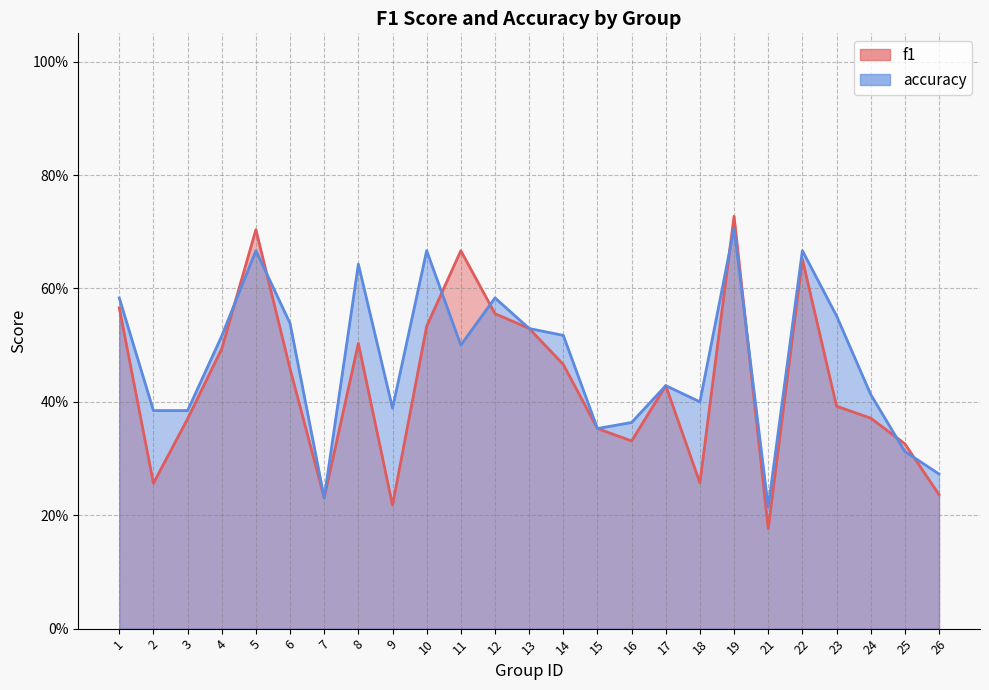

Where is accuracy nearest to the value 0?

21